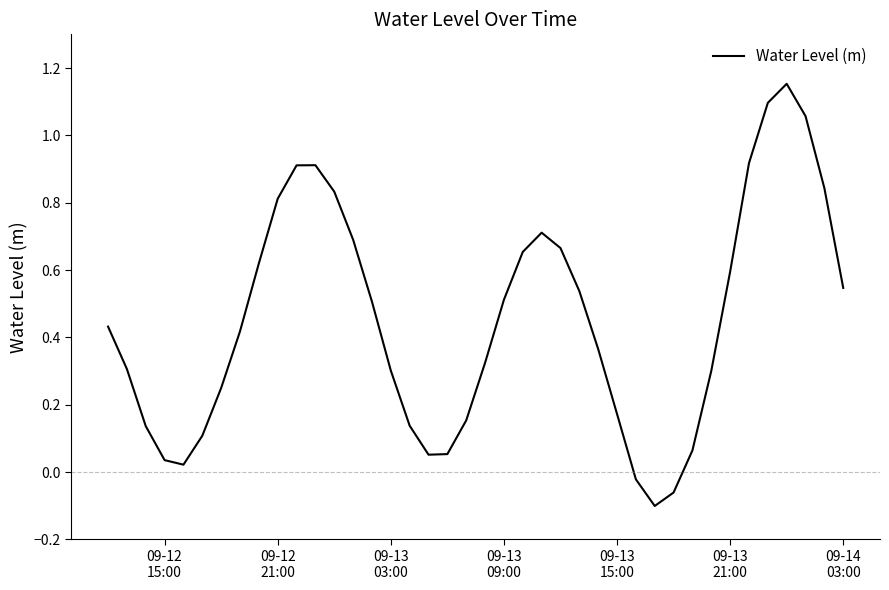

What is the difference between the maximum and minimum values?

1.3